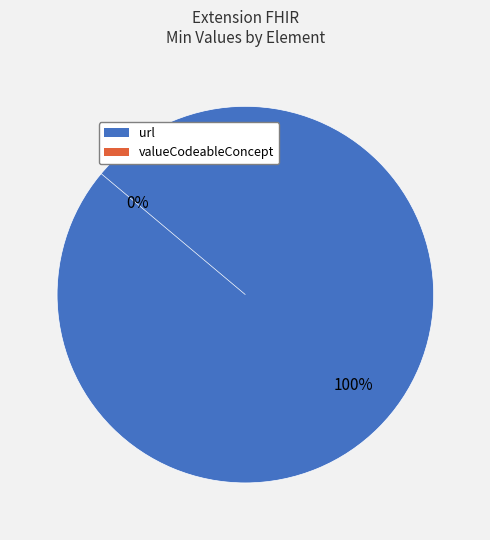

What percentage is the Extension.url slice, to the nearest percent?

100%